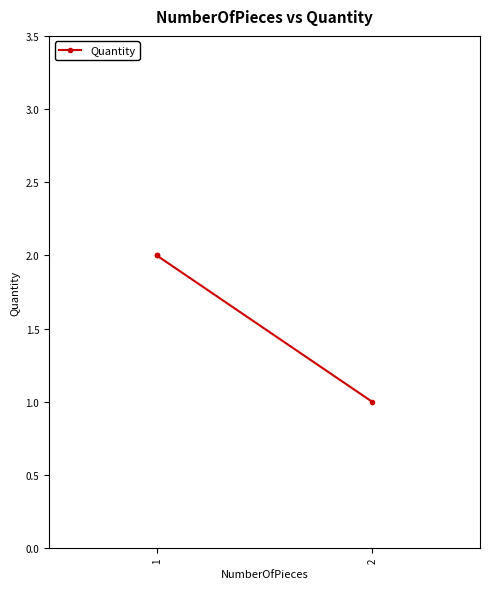

The value at 2 is 1. True or false?

False